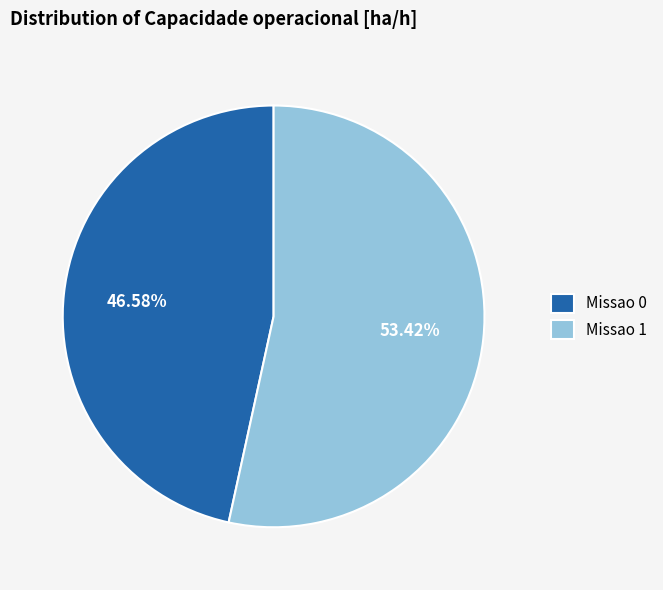

Which slice is the smallest?

Missao 0